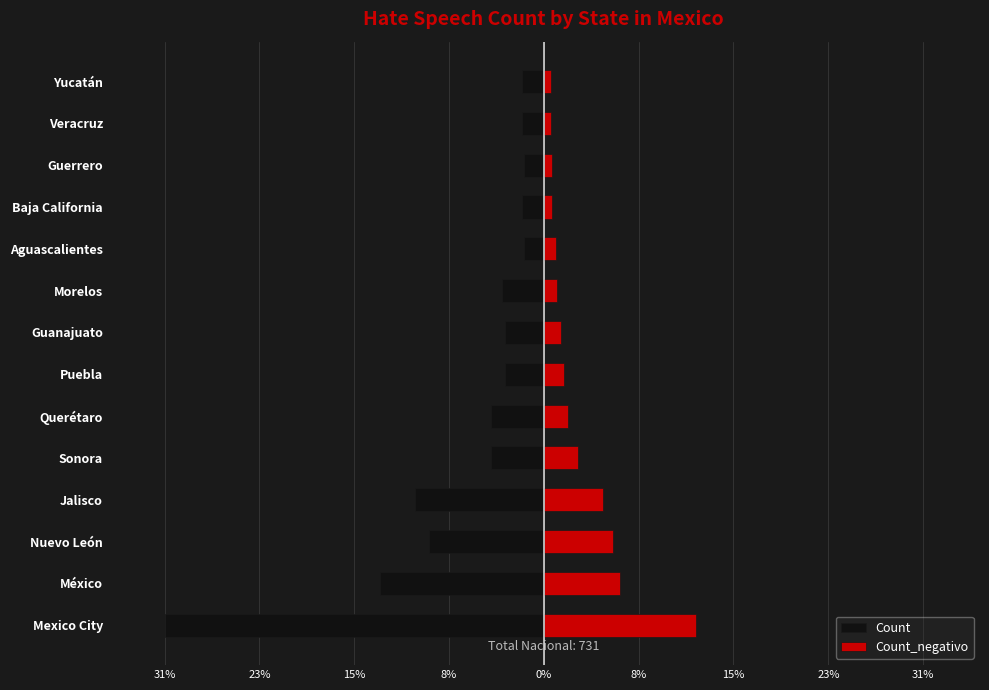

True or false: Count has a value of -2.7 at 10.

False